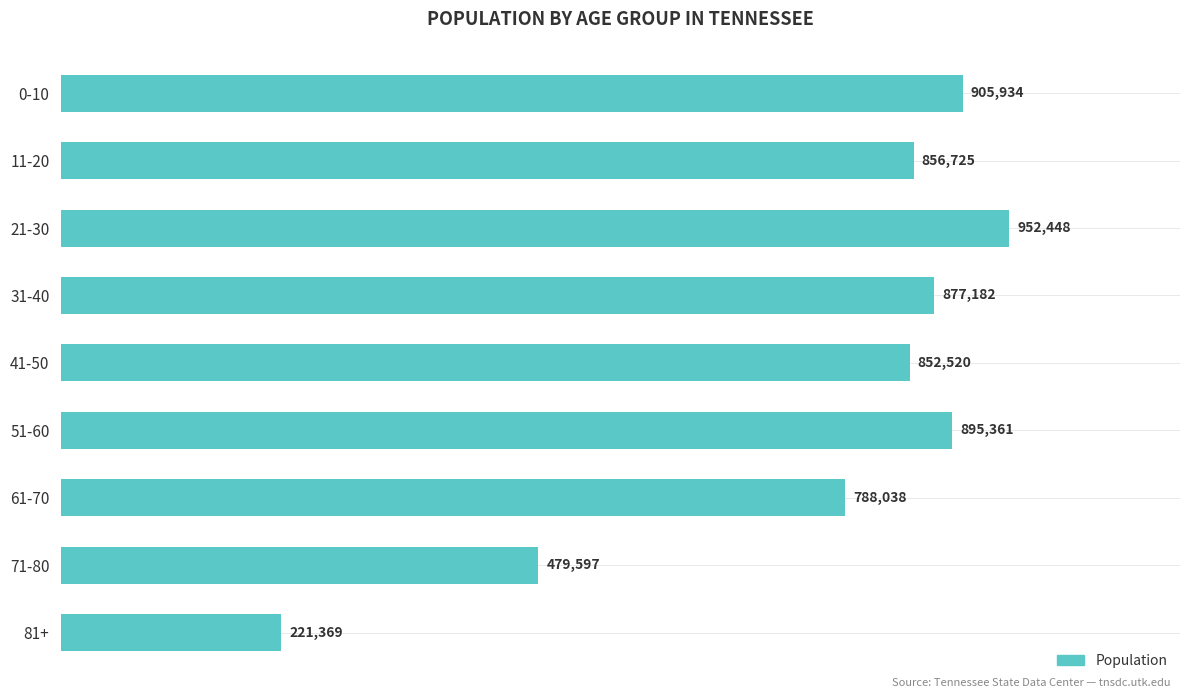

Are the bars grouped side by side (vs. stacked)?

No